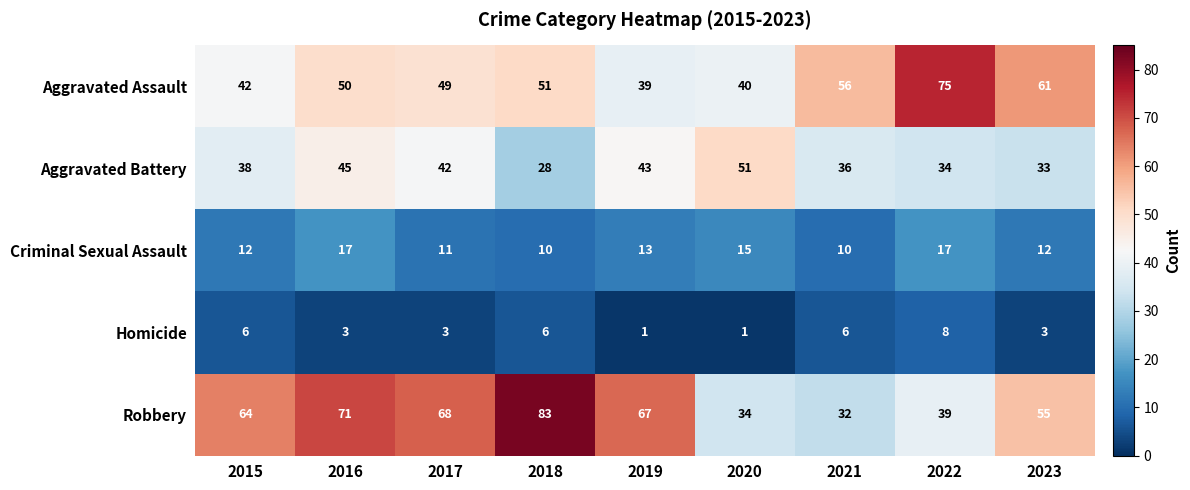

Rank the series at 2020 from lowest to highest value.

Homicide, Criminal Sexual Assault, Robbery, Aggravated Assault, Aggravated Battery